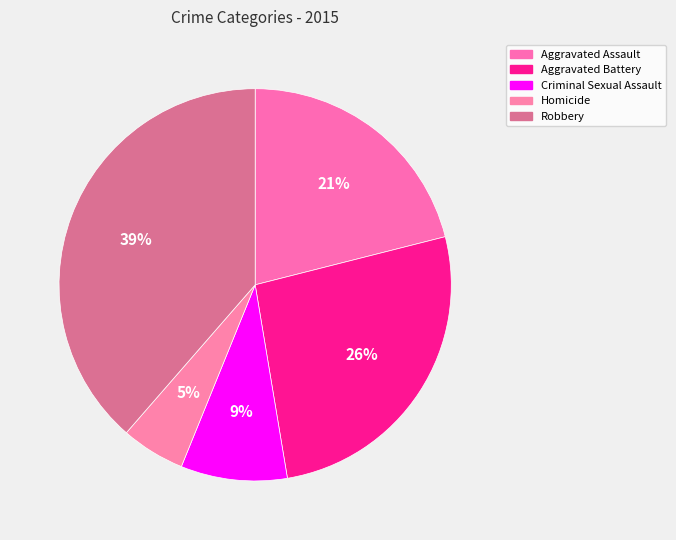

What is the total percentage of Aggravated Assault and Robbery?

59.6%